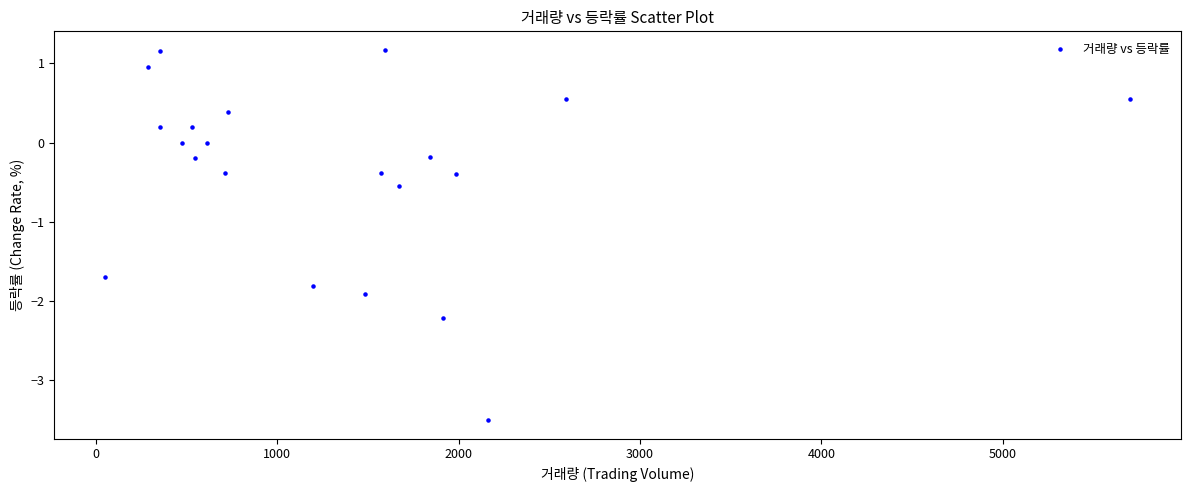

What is the range of Y values (max minus min)?

4.7